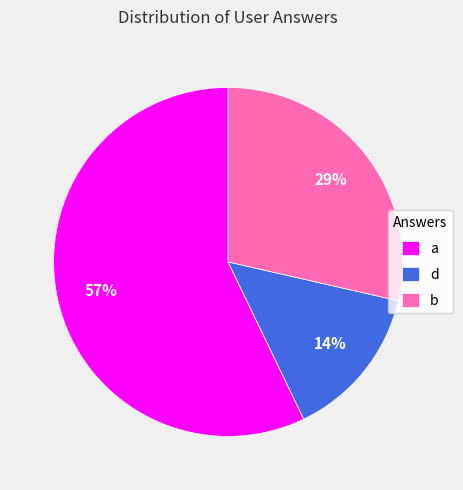

Do a and b together represent more than half of the pie?

Yes